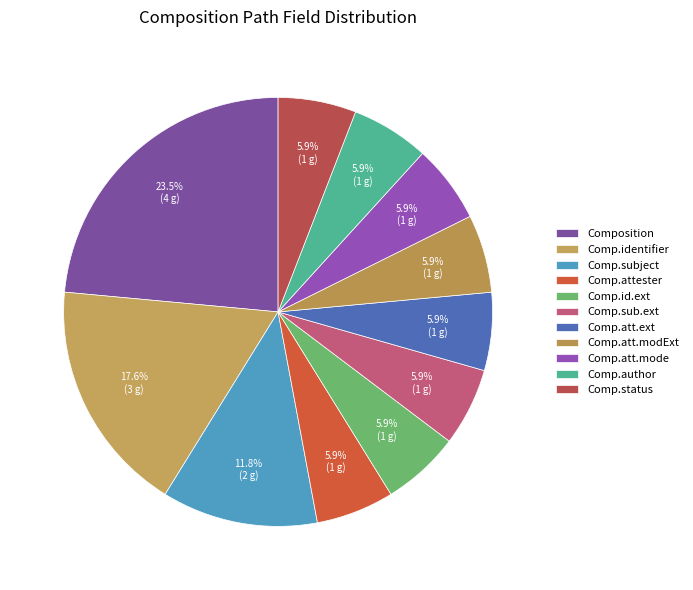

Count the number of slices in the pie.

11